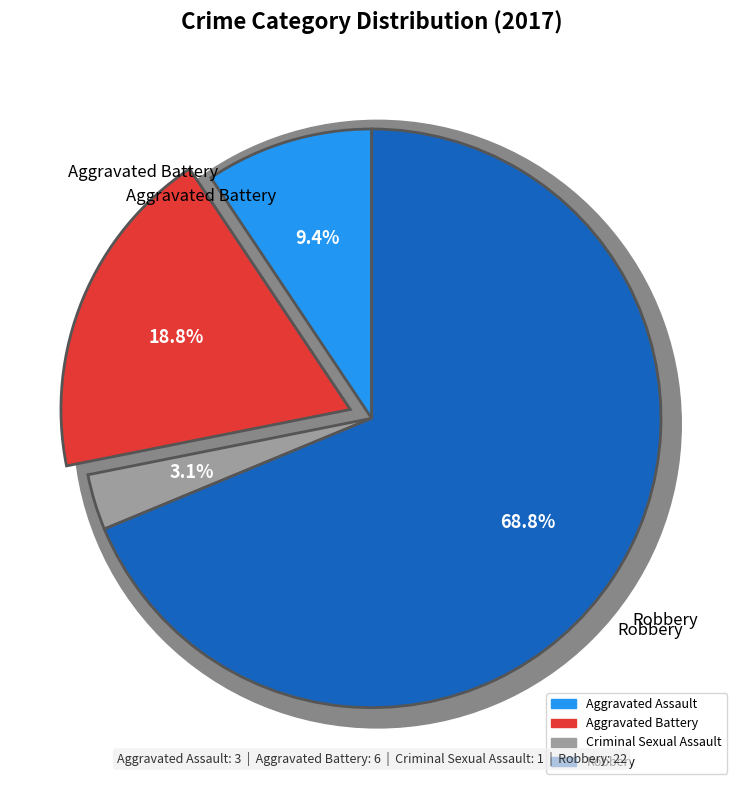

True or false: Robbery accounts for 58% of the total.

False